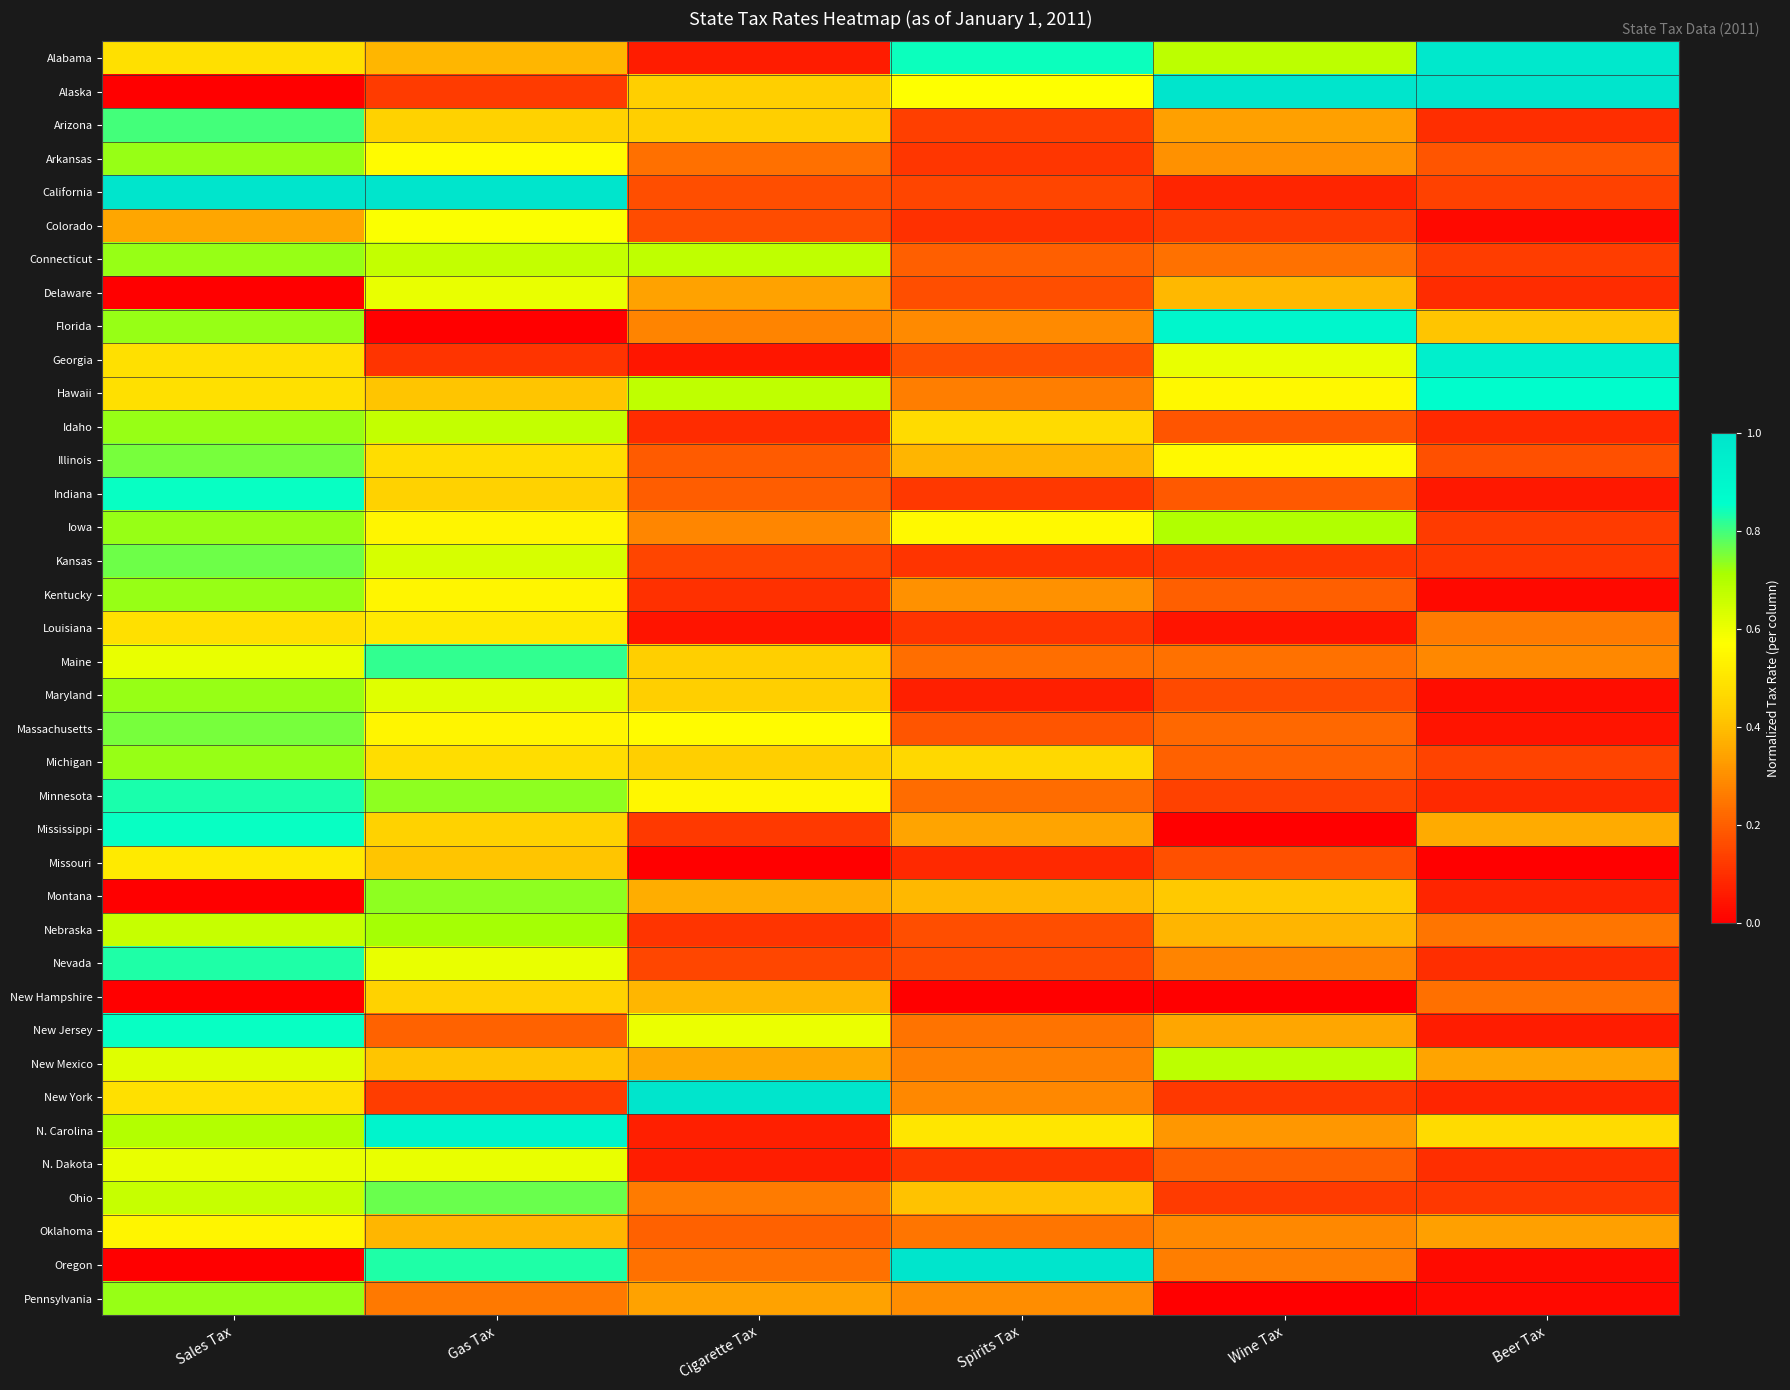

Reading left to right, list all the values displayed in this chart.

Alabama: Sales Tax=0.5	Gas Tax=0.4	Cigarette Tax=0.1	Spirits Tax=0.8	Wine Tax=0.7	Beer Tax=1.0
Alaska: Sales Tax=0.0	Gas Tax=0.1	Cigarette Tax=0.4	Spirits Tax=0.6	Wine Tax=1.0	Beer Tax=1.0
Arizona: Sales Tax=0.8	Gas Tax=0.4	Cigarette Tax=0.4	Spirits Tax=0.1	Wine Tax=0.3	Beer Tax=0.1
Arkansas: Sales Tax=0.7	Gas Tax=0.6	Cigarette Tax=0.2	Spirits Tax=0.1	Wine Tax=0.3	Beer Tax=0.2
California: Sales Tax=1.0	Gas Tax=1.0	Cigarette Tax=0.2	Spirits Tax=0.1	Wine Tax=0.1	Beer Tax=0.1
Colorado: Sales Tax=0.4	Gas Tax=0.6	Cigarette Tax=0.2	Spirits Tax=0.1	Wine Tax=0.1	Beer Tax=0.0
Connecticut: Sales Tax=0.7	Gas Tax=0.7	Cigarette Tax=0.7	Spirits Tax=0.2	Wine Tax=0.2	Beer Tax=0.1
Delaware: Sales Tax=0.0	Gas Tax=0.6	Cigarette Tax=0.3	Spirits Tax=0.2	Wine Tax=0.4	Beer Tax=0.1
Florida: Sales Tax=0.7	Gas Tax=0.0	Cigarette Tax=0.3	Spirits Tax=0.3	Wine Tax=0.9	Beer Tax=0.4
Georgia: Sales Tax=0.5	Gas Tax=0.1	Cigarette Tax=0.0	Spirits Tax=0.2	Wine Tax=0.6	Beer Tax=0.9
Hawaii: Sales Tax=0.5	Gas Tax=0.4	Cigarette Tax=0.7	Spirits Tax=0.3	Wine Tax=0.6	Beer Tax=0.9
Idaho: Sales Tax=0.7	Gas Tax=0.7	Cigarette Tax=0.1	Spirits Tax=0.5	Wine Tax=0.2	Beer Tax=0.1
Illinois: Sales Tax=0.8	Gas Tax=0.5	Cigarette Tax=0.2	Spirits Tax=0.4	Wine Tax=0.6	Beer Tax=0.2
Indiana: Sales Tax=0.8	Gas Tax=0.4	Cigarette Tax=0.2	Spirits Tax=0.1	Wine Tax=0.2	Beer Tax=0.1
Iowa: Sales Tax=0.7	Gas Tax=0.5	Cigarette Tax=0.3	Spirits Tax=0.6	Wine Tax=0.7	Beer Tax=0.1
Kansas: Sales Tax=0.8	Gas Tax=0.6	Cigarette Tax=0.1	Spirits Tax=0.1	Wine Tax=0.1	Beer Tax=0.1
Kentucky: Sales Tax=0.7	Gas Tax=0.5	Cigarette Tax=0.1	Spirits Tax=0.3	Wine Tax=0.2	Beer Tax=0.0
Louisiana: Sales Tax=0.5	Gas Tax=0.5	Cigarette Tax=0.0	Spirits Tax=0.1	Wine Tax=0.0	Beer Tax=0.3
Maine: Sales Tax=0.6	Gas Tax=0.8	Cigarette Tax=0.4	Spirits Tax=0.2	Wine Tax=0.2	Beer Tax=0.3
Maryland: Sales Tax=0.7	Gas Tax=0.6	Cigarette Tax=0.4	Spirits Tax=0.1	Wine Tax=0.2	Beer Tax=0.0
Massachusetts: Sales Tax=0.8	Gas Tax=0.5	Cigarette Tax=0.6	Spirits Tax=0.2	Wine Tax=0.2	Beer Tax=0.0
Michigan: Sales Tax=0.7	Gas Tax=0.5	Cigarette Tax=0.4	Spirits Tax=0.5	Wine Tax=0.2	Beer Tax=0.1
Minnesota: Sales Tax=0.8	Gas Tax=0.7	Cigarette Tax=0.5	Spirits Tax=0.2	Wine Tax=0.1	Beer Tax=0.1
Mississippi: Sales Tax=0.8	Gas Tax=0.4	Cigarette Tax=0.1	Spirits Tax=0.3	Wine Tax=0.0	Beer Tax=0.4
Missouri: Sales Tax=0.5	Gas Tax=0.4	Cigarette Tax=0.0	Spirits Tax=0.1	Wine Tax=0.2	Beer Tax=0.0
Montana: Sales Tax=0.0	Gas Tax=0.7	Cigarette Tax=0.4	Spirits Tax=0.4	Wine Tax=0.4	Beer Tax=0.1
Nebraska: Sales Tax=0.7	Gas Tax=0.7	Cigarette Tax=0.1	Spirits Tax=0.2	Wine Tax=0.4	Beer Tax=0.2
Nevada: Sales Tax=0.8	Gas Tax=0.6	Cigarette Tax=0.2	Spirits Tax=0.2	Wine Tax=0.3	Beer Tax=0.1
New Hampshire: Sales Tax=0.0	Gas Tax=0.4	Cigarette Tax=0.4	Spirits Tax=0.0	Wine Tax=0.0	Beer Tax=0.2
New Jersey: Sales Tax=0.8	Gas Tax=0.2	Cigarette Tax=0.6	Spirits Tax=0.2	Wine Tax=0.3	Beer Tax=0.1
New Mexico: Sales Tax=0.6	Gas Tax=0.4	Cigarette Tax=0.4	Spirits Tax=0.3	Wine Tax=0.7	Beer Tax=0.3
New York: Sales Tax=0.5	Gas Tax=0.1	Cigarette Tax=1.0	Spirits Tax=0.3	Wine Tax=0.1	Beer Tax=0.1
N. Carolina: Sales Tax=0.7	Gas Tax=0.9	Cigarette Tax=0.1	Spirits Tax=0.5	Wine Tax=0.3	Beer Tax=0.5
N. Dakota: Sales Tax=0.6	Gas Tax=0.6	Cigarette Tax=0.1	Spirits Tax=0.1	Wine Tax=0.2	Beer Tax=0.1
Ohio: Sales Tax=0.7	Gas Tax=0.8	Cigarette Tax=0.3	Spirits Tax=0.4	Wine Tax=0.1	Beer Tax=0.1
Oklahoma: Sales Tax=0.5	Gas Tax=0.4	Cigarette Tax=0.2	Spirits Tax=0.2	Wine Tax=0.3	Beer Tax=0.3
Oregon: Sales Tax=0.0	Gas Tax=0.8	Cigarette Tax=0.2	Spirits Tax=1.0	Wine Tax=0.3	Beer Tax=0.0
Pennsylvania: Sales Tax=0.7	Gas Tax=0.3	Cigarette Tax=0.3	Spirits Tax=0.3	Wine Tax=0.0	Beer Tax=0.0